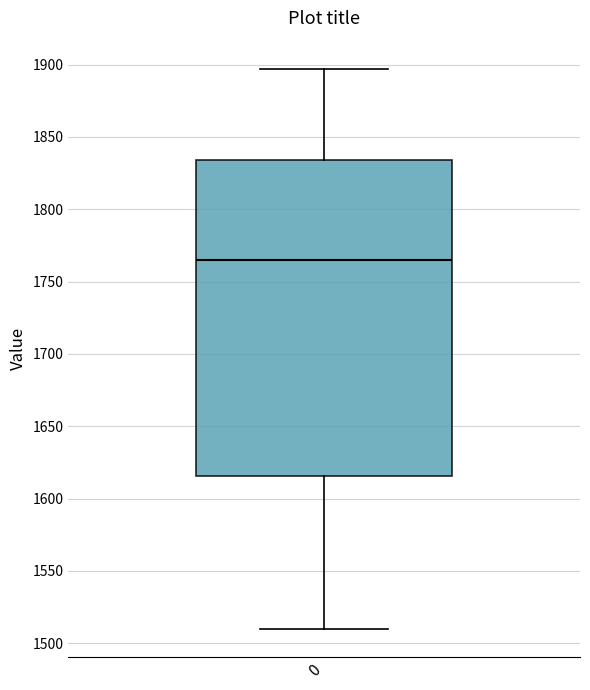

Read this box plot against the y-axis: the position of the median line, the range covered by the box, and the ends of both whiskers. The values are not printed on the chart, so give them approximately, as read against the axis.

median 1765, box 1615 to 1835, whiskers 1510 to 1895